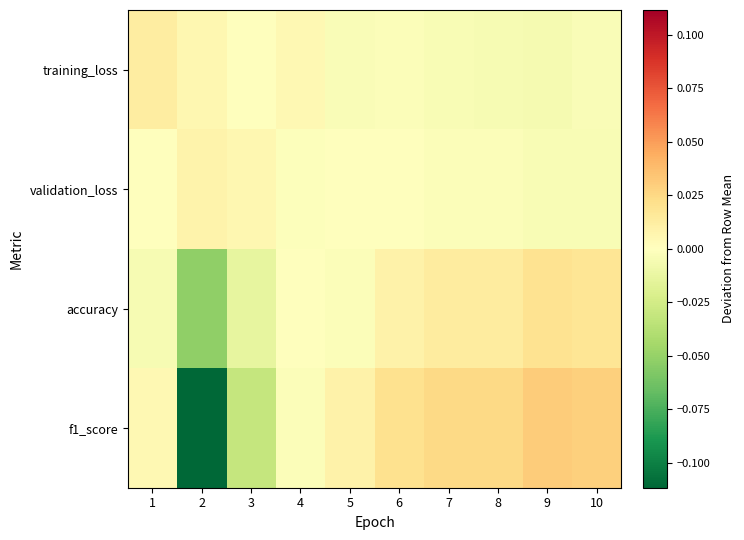

Which series changed the most between 6 and 8?

accuracy